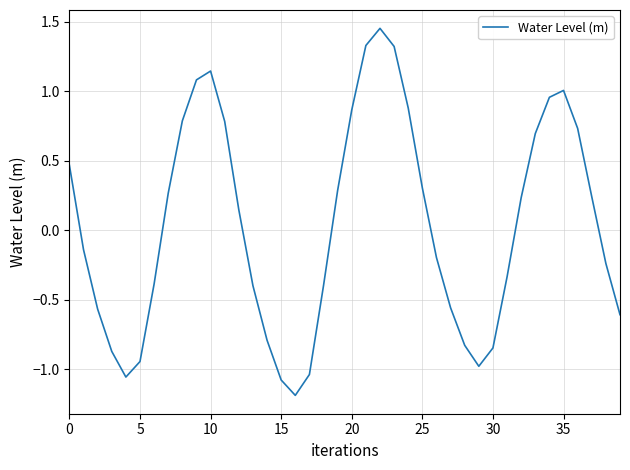

What is the minimum value shown in the chart?

-1.2